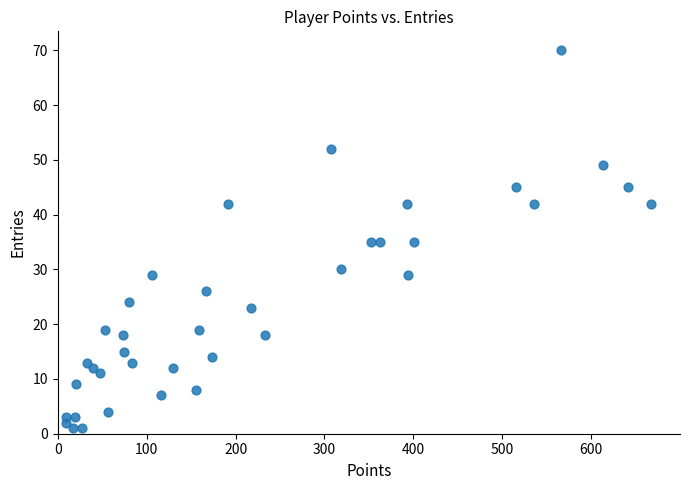

What is the range of X values (max minus min)?

658